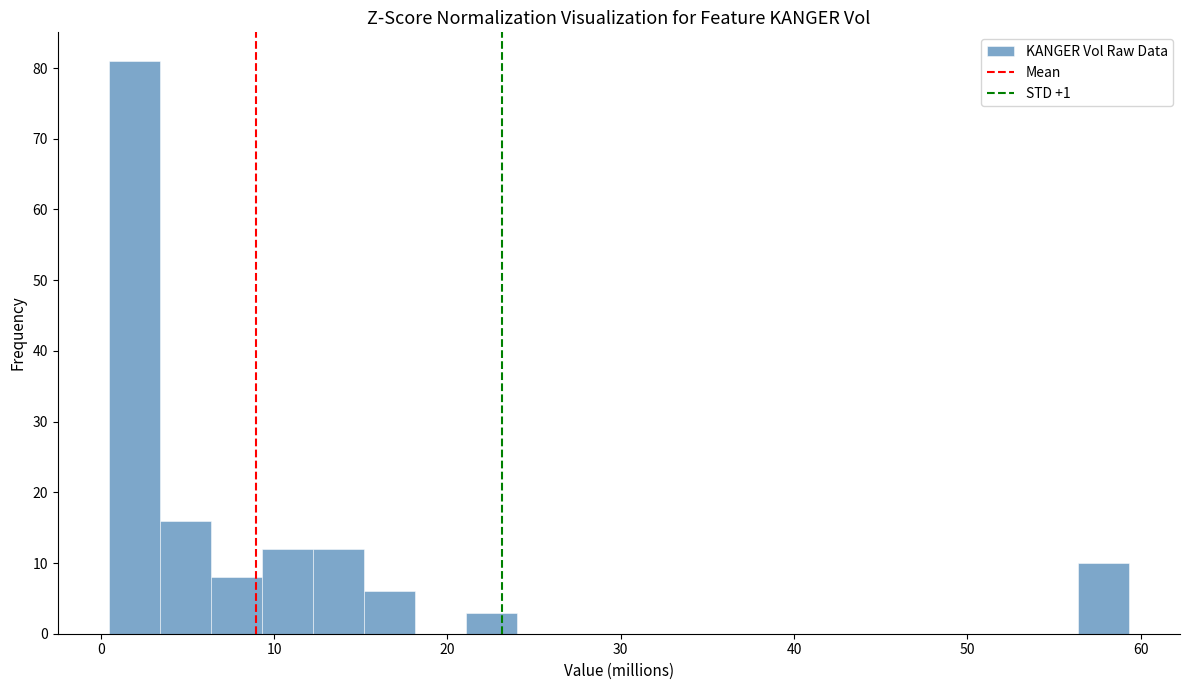

Around what value on the x-axis is the tallest bar? Give the approximate position of its centre, as read against the axis.

2